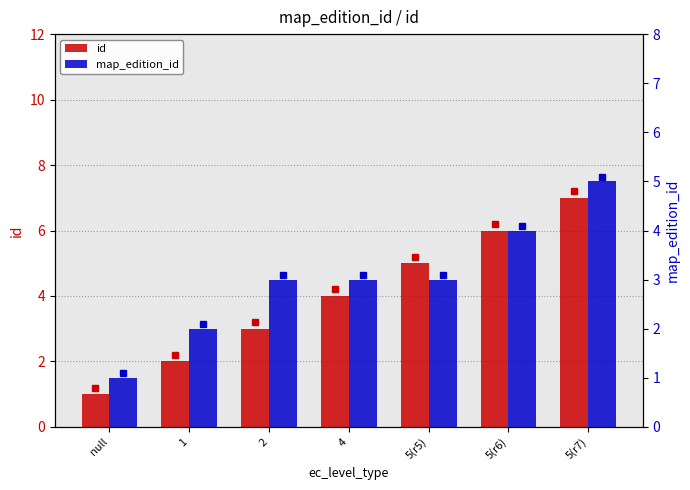

Does the chart contain stacked bars?

No